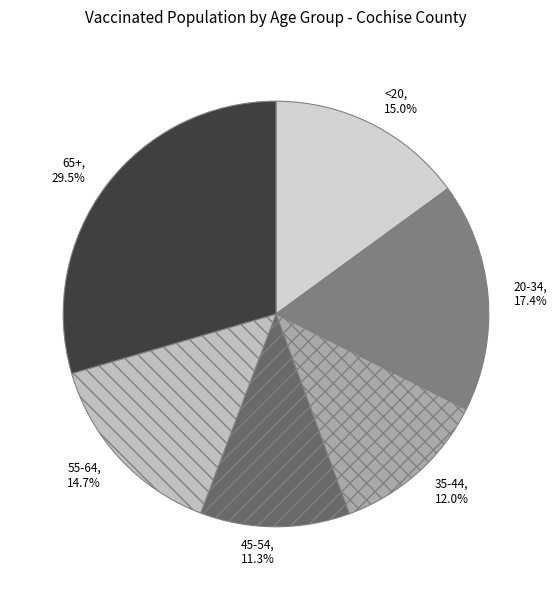

Does 20-34 account for over 50% of the chart?

No